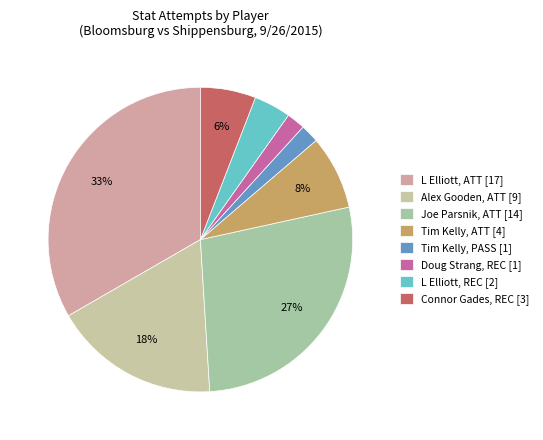

How many slices are in this pie chart?

8